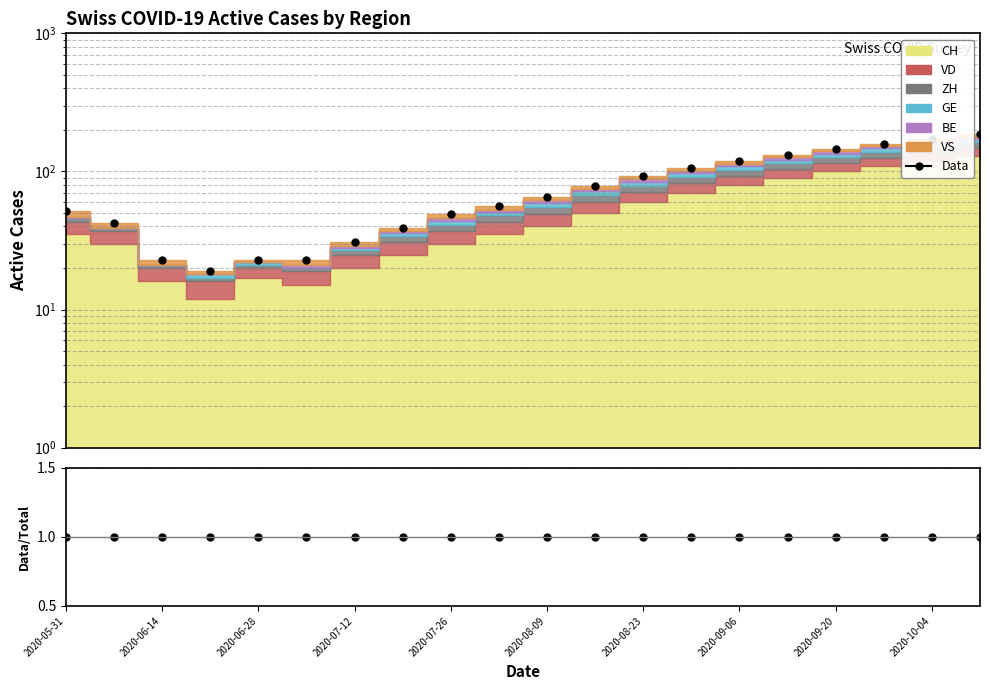

How many interior local valleys does the Data series have?

1